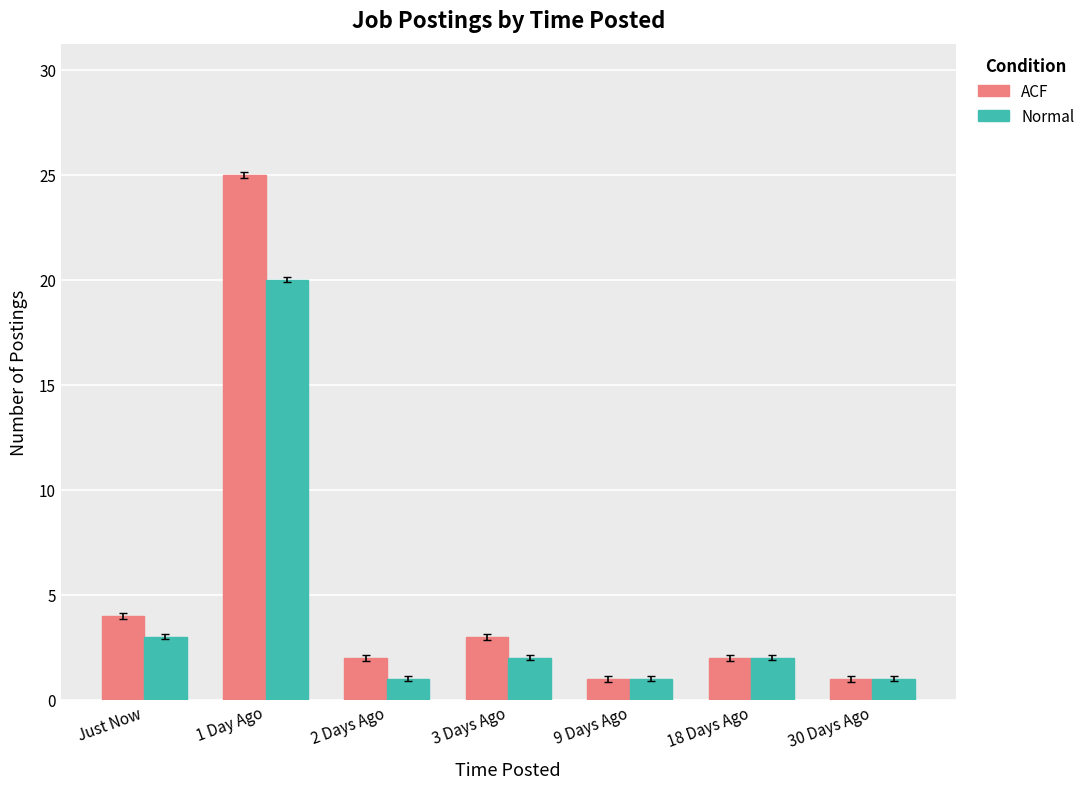

Read the ACF value at 3 Days Ago, to the nearest 5.

5